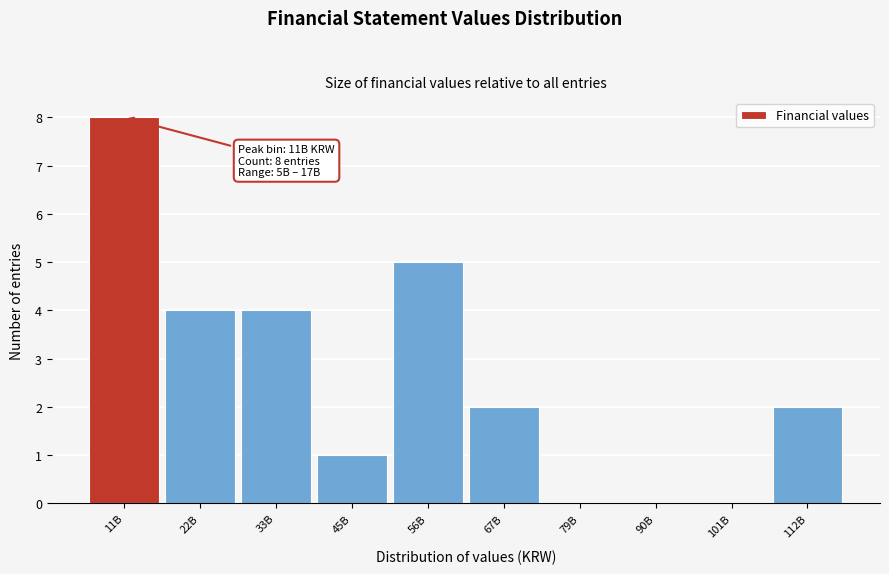

Reading left to right, what are all the values shown in this chart?

11B=8	22B=4	33B=4	45B=1	56B=5	67B=2	79B=0	90B=0	101B=0	112B=2